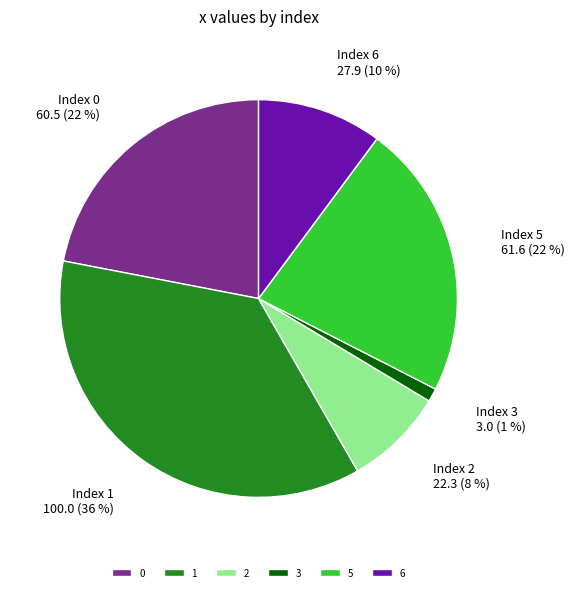

What is the largest slice in the pie chart?

1